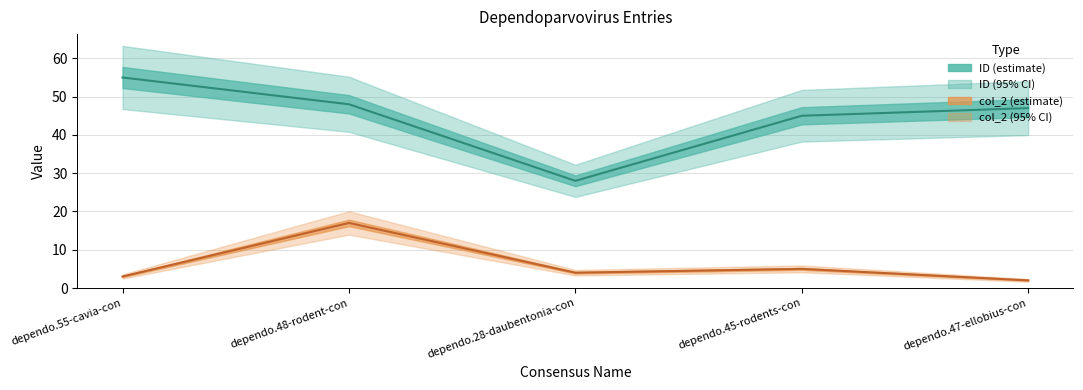

What is the value of the col_2 point at the 2nd from the left?

17